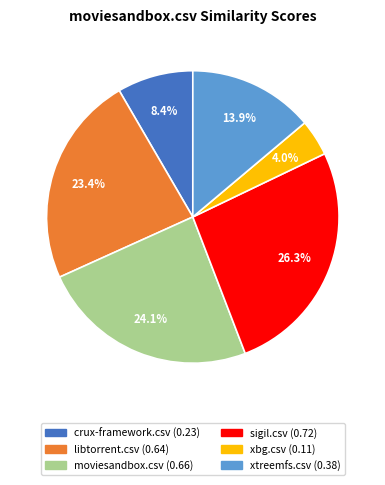

Count the number of slices in the pie.

6